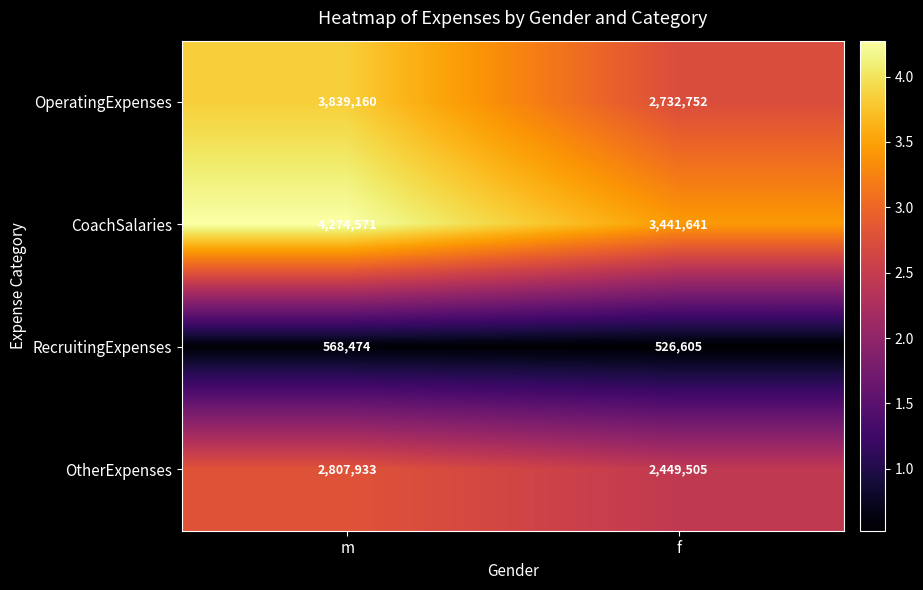

The OperatingExpenses series shows 3839160 at m. True or false?

True